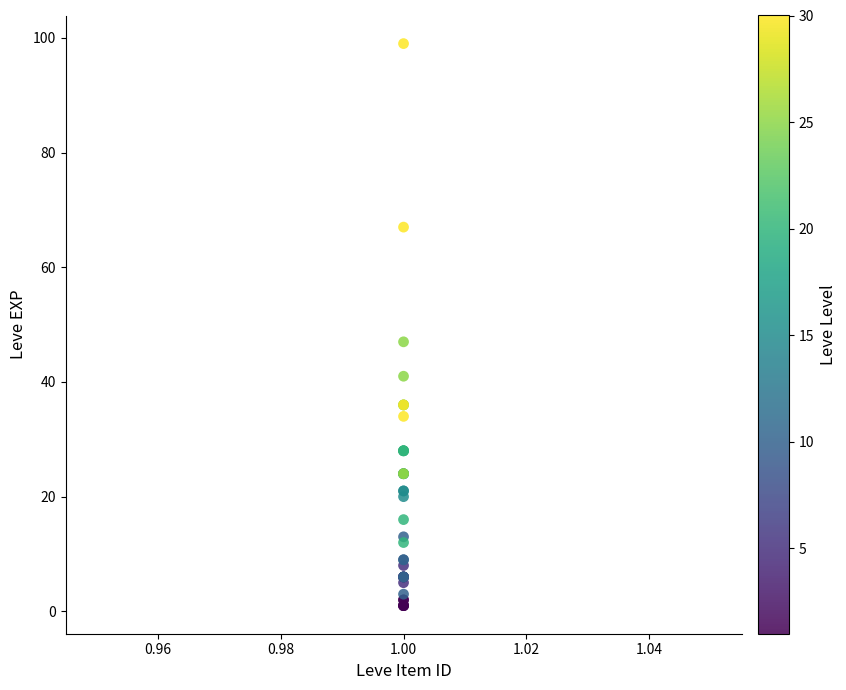

What Y value in the scatter plot is closest to 50?

47